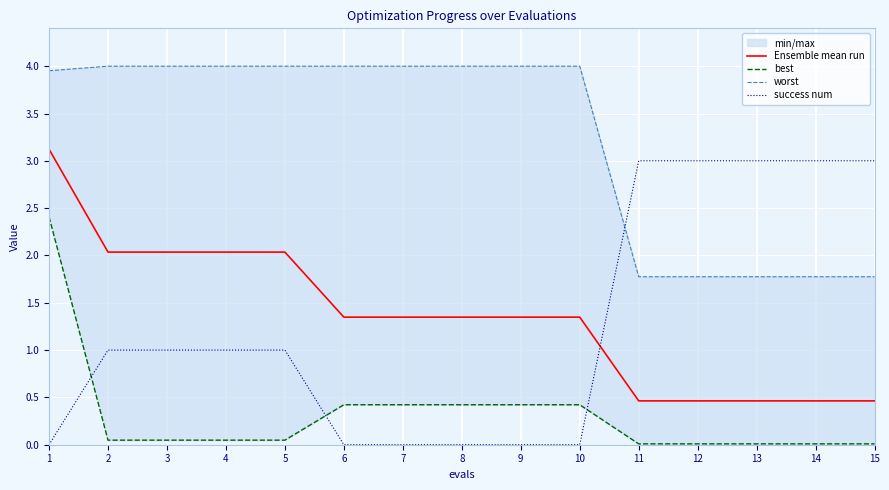

List the labels in order of Ensemble mean run value, largest first.

1, 2, 3, 4, 5, 6, 7, 8, 9, 10, 11, 12, 13, 14, 15